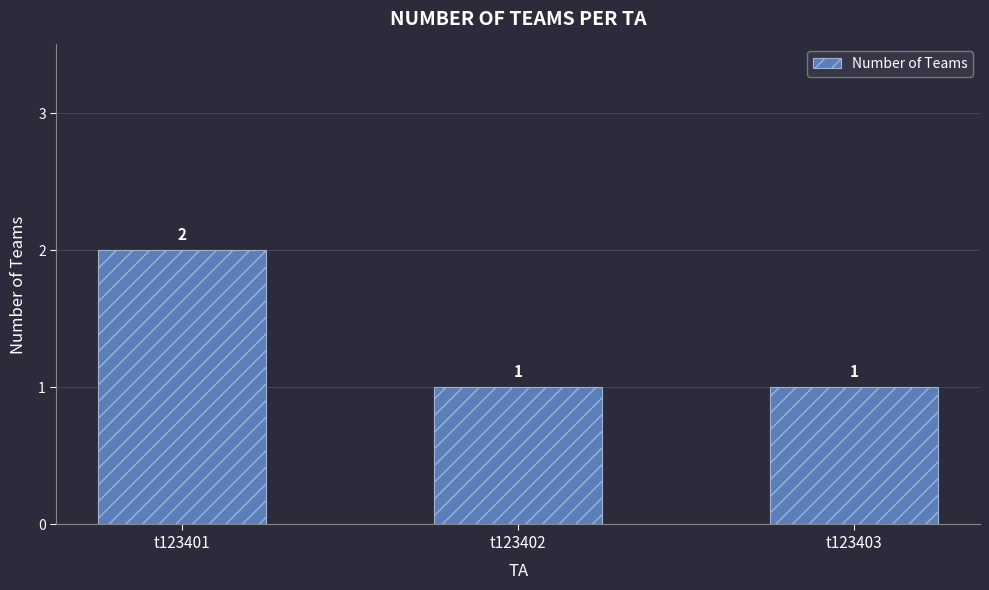

Which label corresponds to the largest value in the chart?

t123401